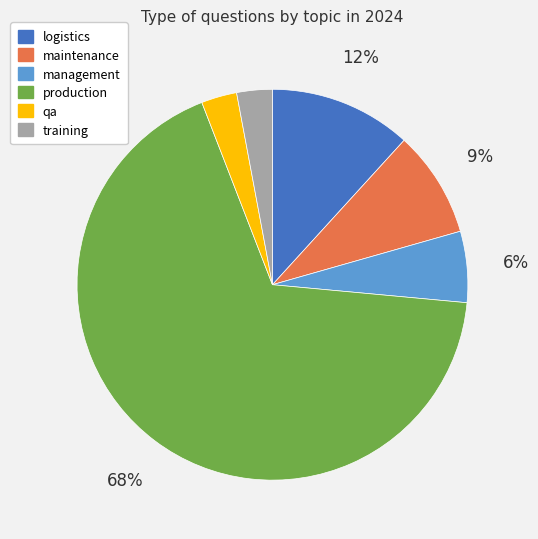

Approximately how many times larger is the value at logistics compared to training?

4.0